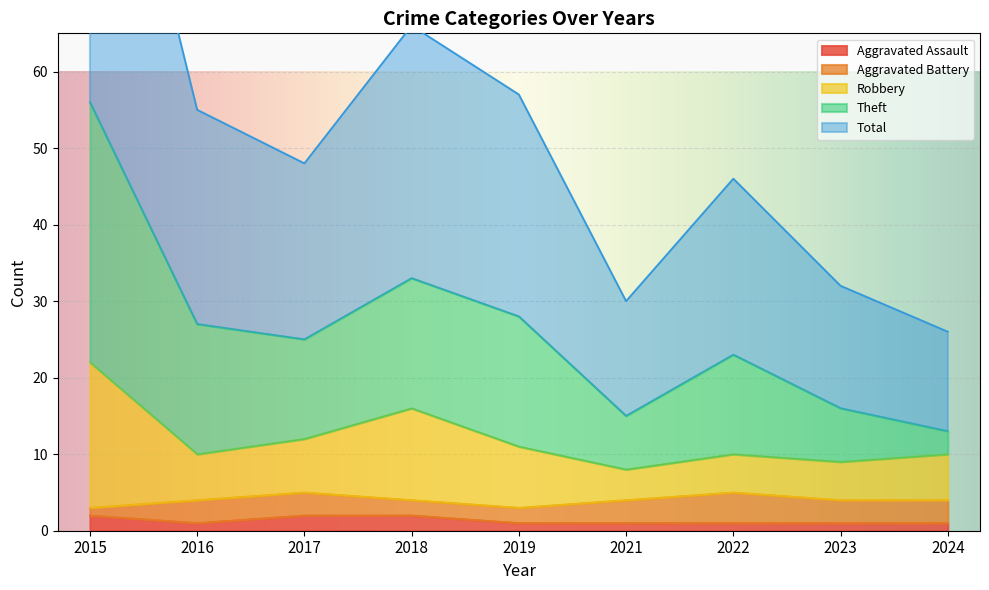

True or false: Aggravated Assault and Total cross at least once.

False